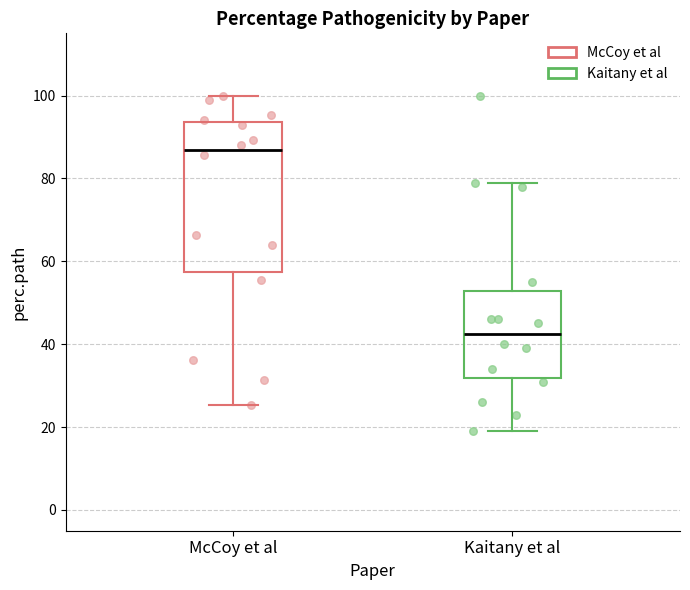

Reading left to right, read every box against the y-axis: the position of its median line, the range the box covers, and the ends of its whiskers. The values are not printed on the chart, so give them approximately, as read against the axis.

McCoy et al: median 86, box 58 to 94, whiskers 26 to 100
Kaitany et al: median 42, box 32 to 52, whiskers 20 to 80